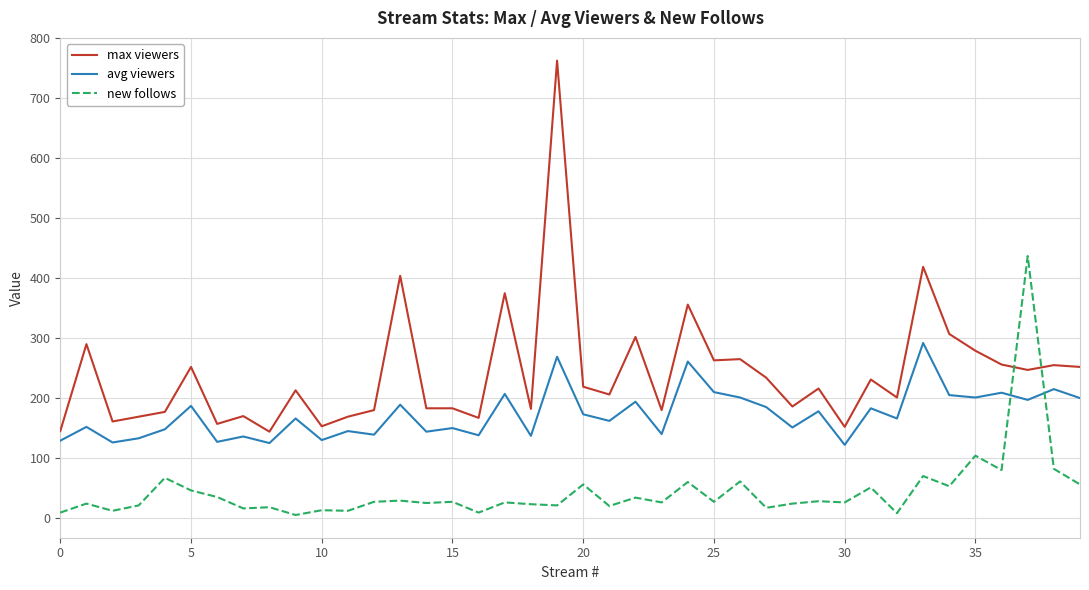

Which series has the largest total across all categories?

max viewers